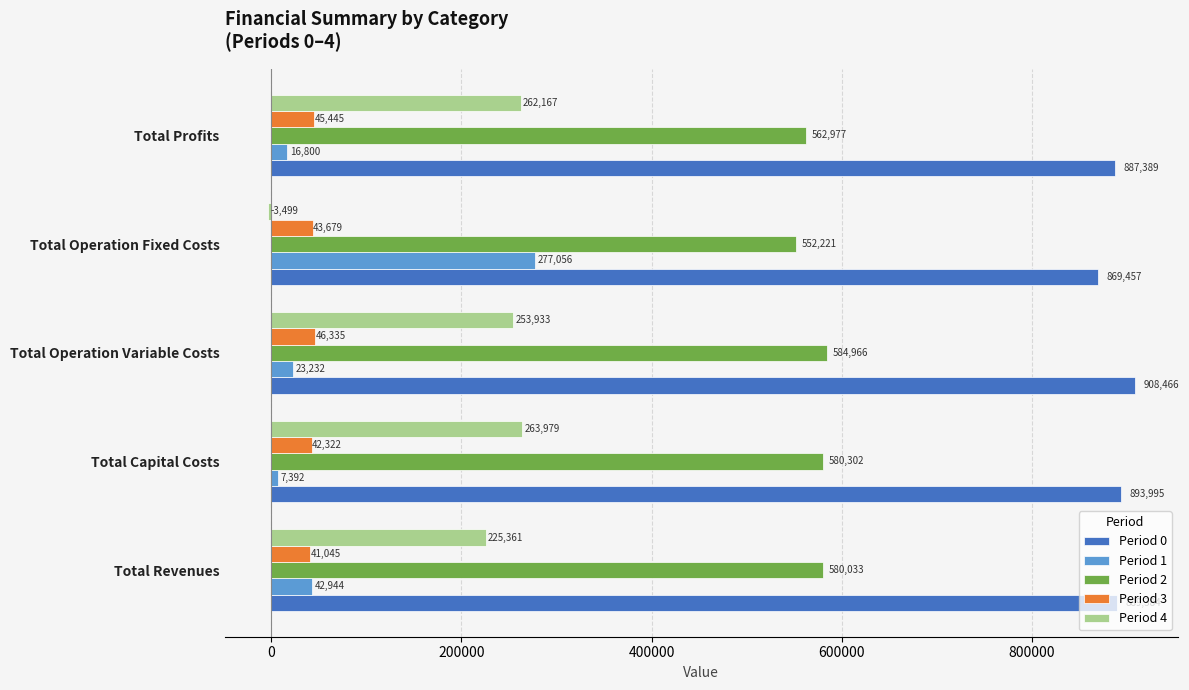

Which category has the lowest value across all series?

Total Operation Fixed Costs